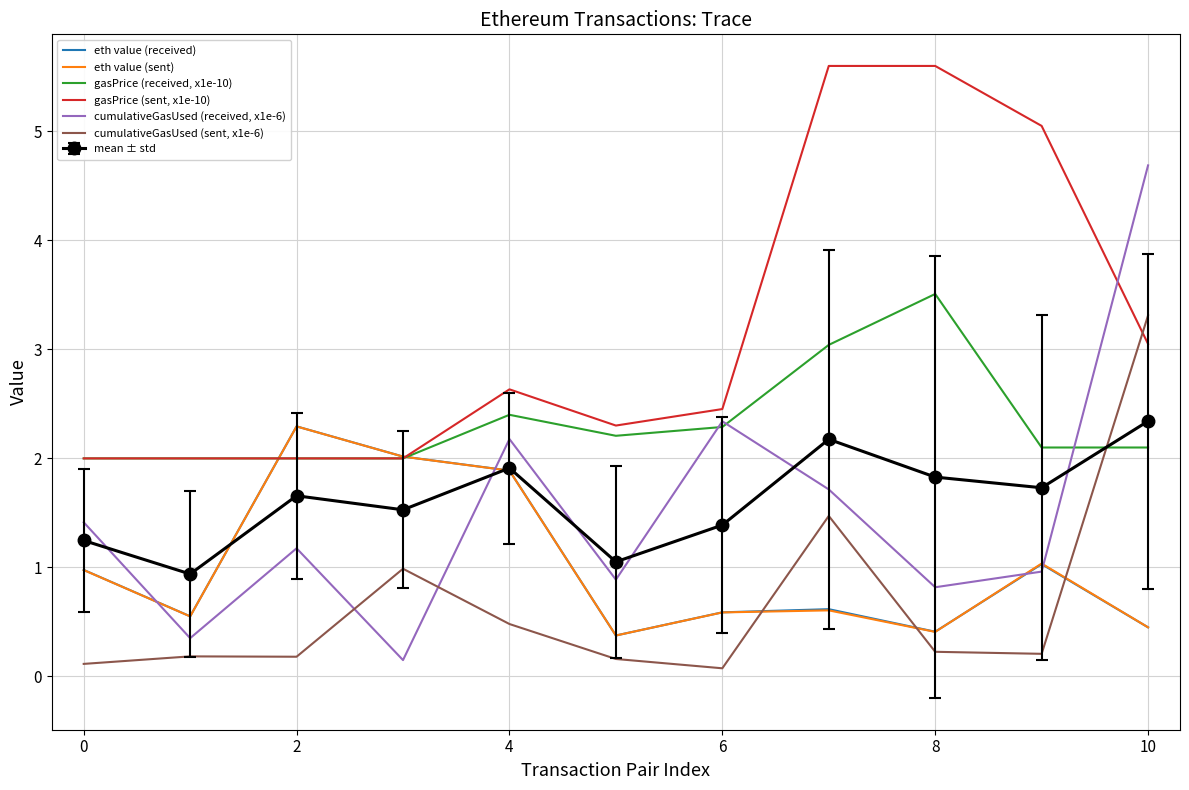

List the series in order of their peak value, lowest first.

eth value (sent), eth value (received), mean ± std, cumulativeGasUsed (sent, x1e-6), gasPrice (received, x1e-10), cumulativeGasUsed (received, x1e-6), gasPrice (sent, x1e-10)